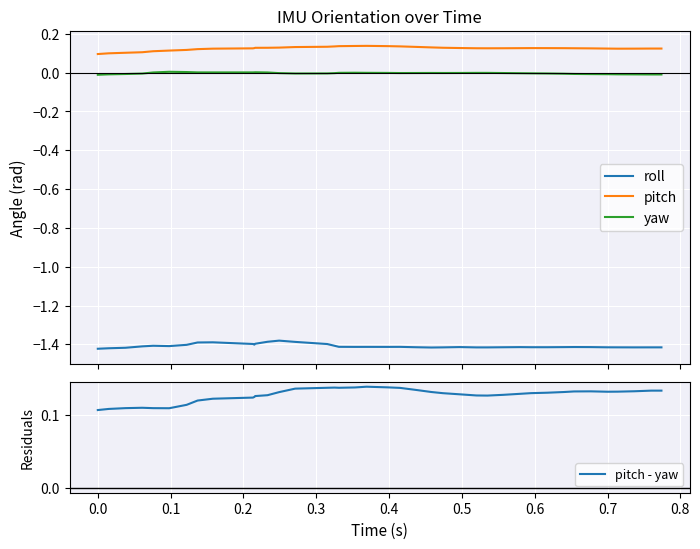

True or false: roll and pitch intersect in this chart.

False